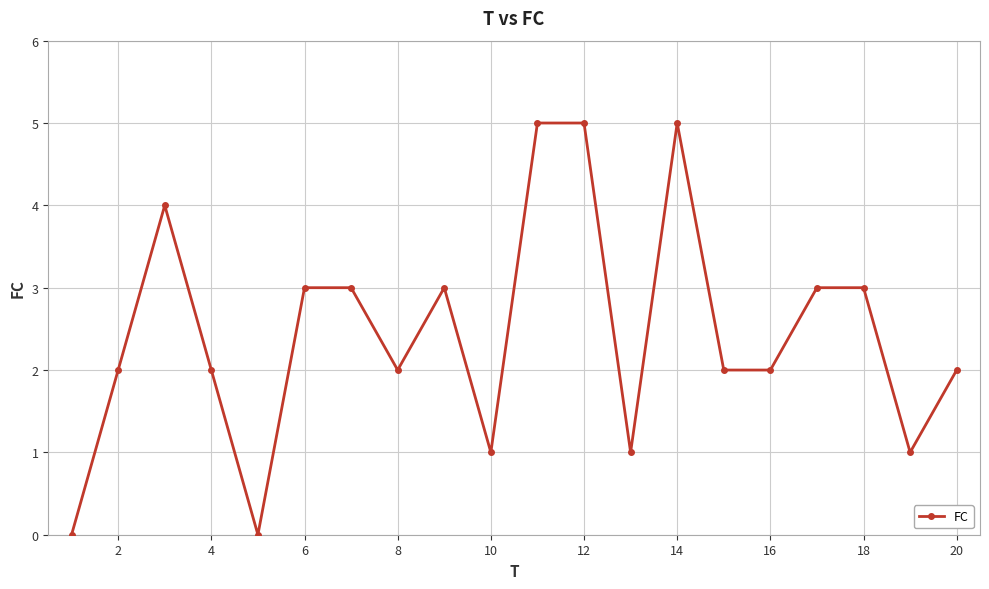

True or false: there are more than 0 points higher than both neighbors.

True